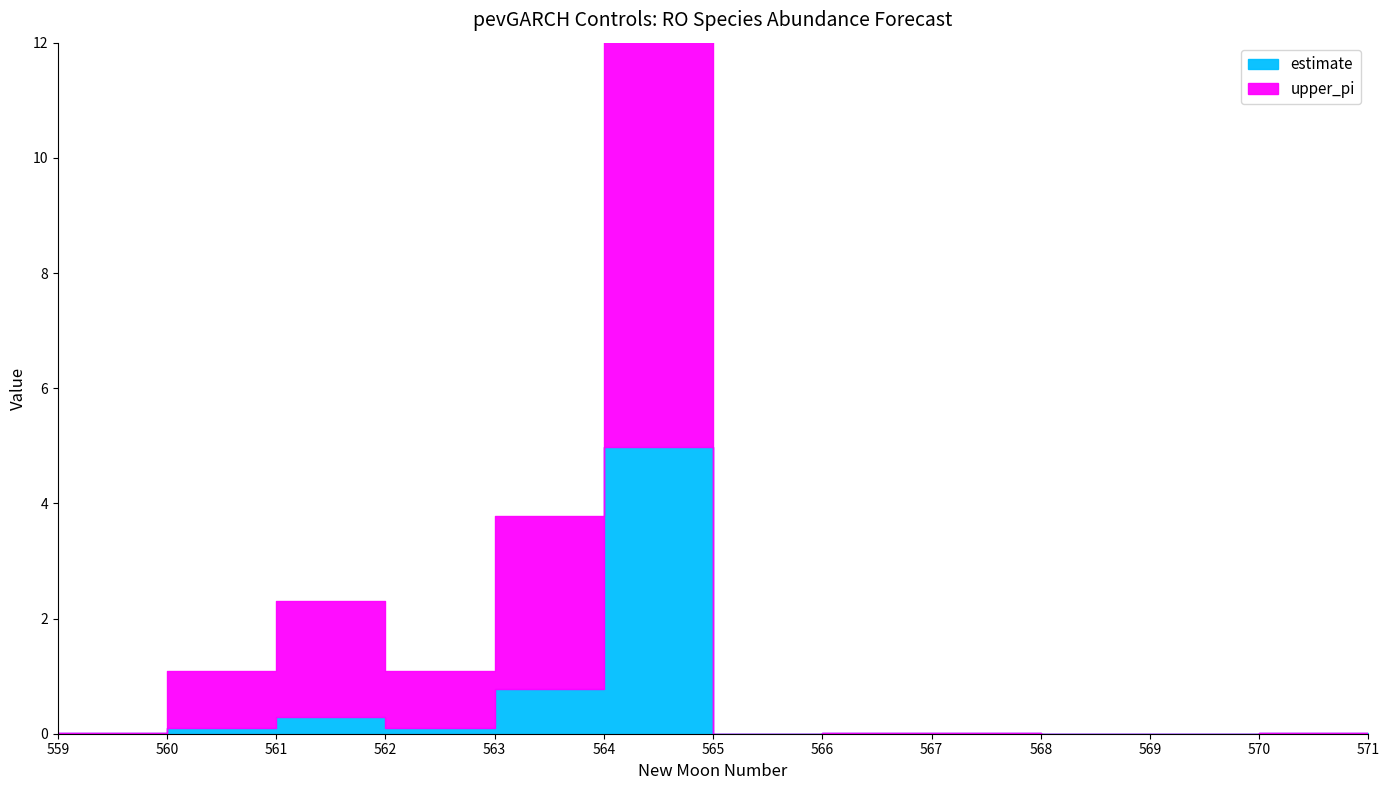

True or false: upper_pi and estimate intersect in this chart.

True